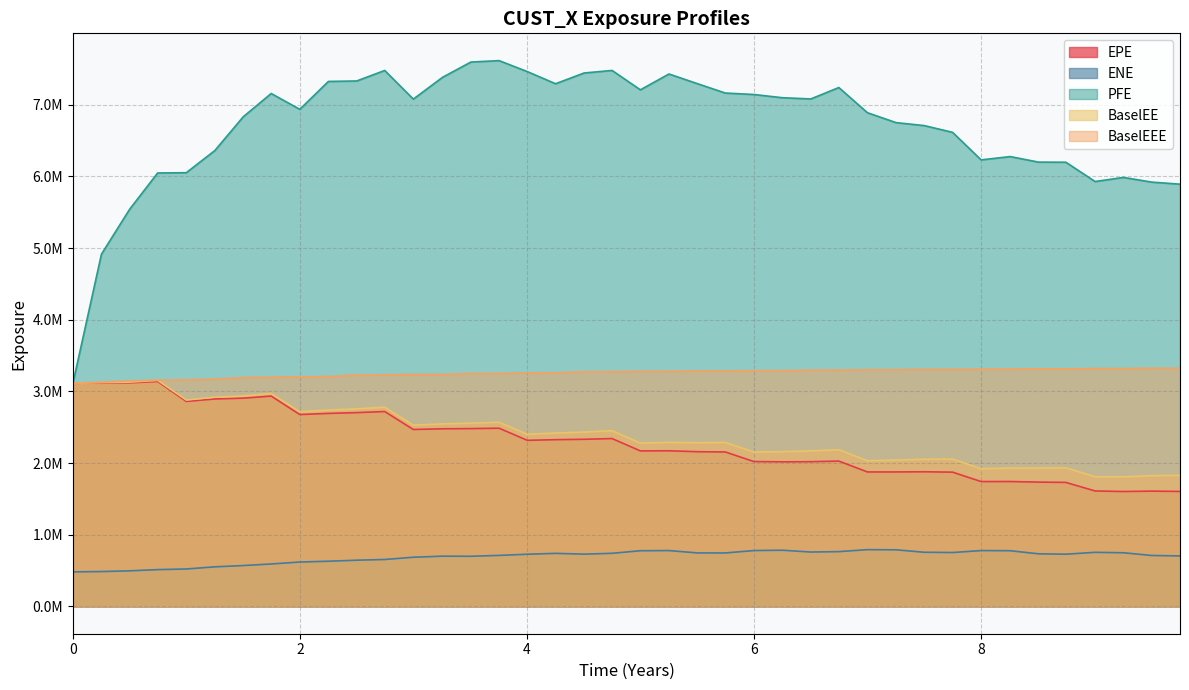

The value of BaselEE at 6 is 2936666.3. True or false?

True